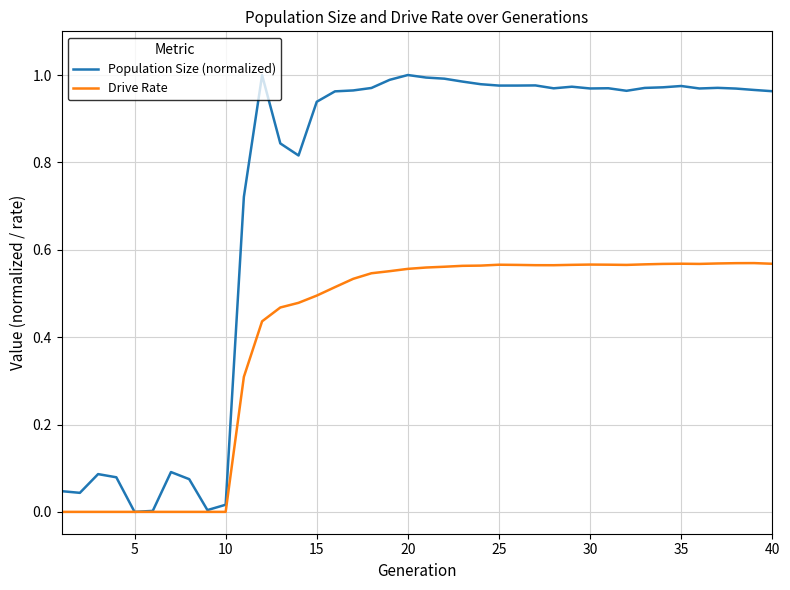

Which series has the largest range (max minus min)?

Population Size (normalized)